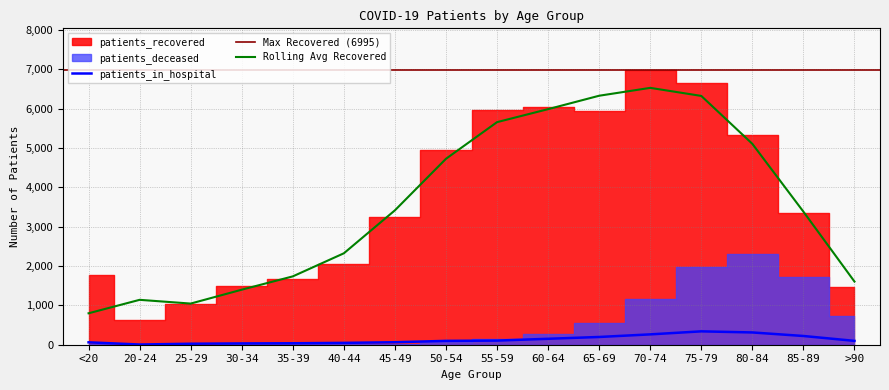

Which series has the largest total across all categories?

patients_recovered